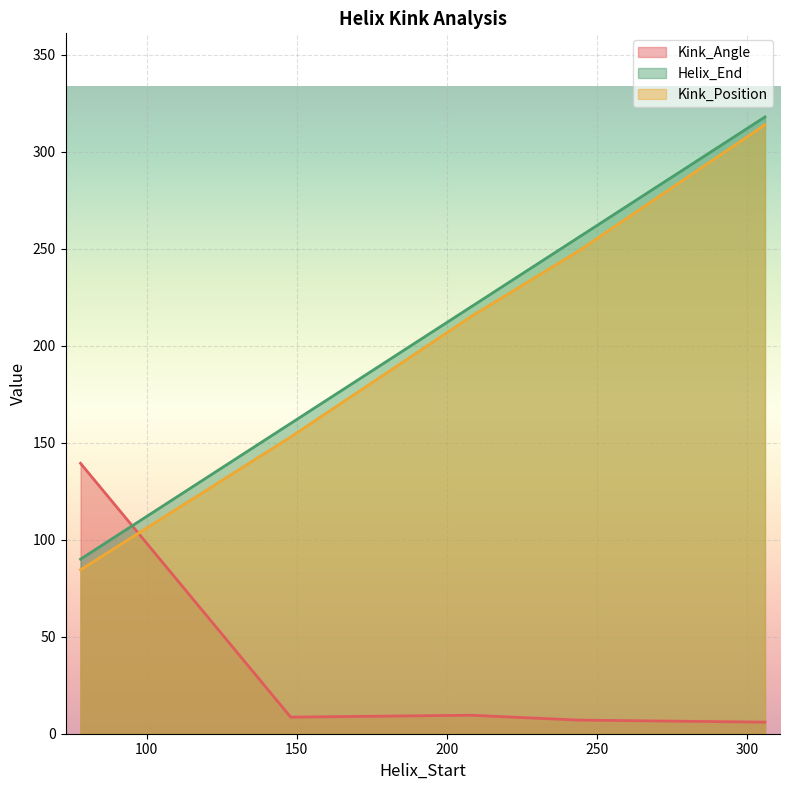

What is the difference between the maximum and minimum values in the Kink_Angle series?

133.4